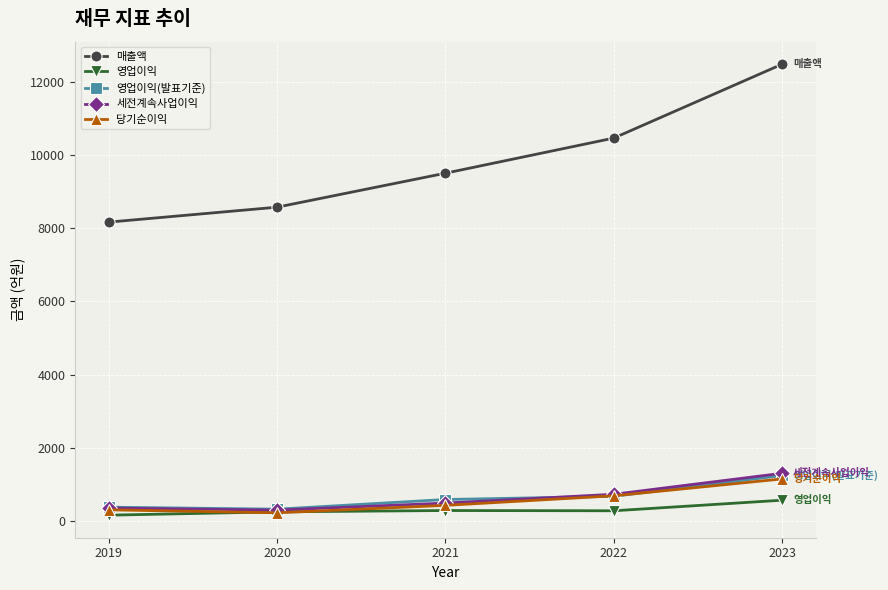

Is it true that 세전계속사업이익 equals 300 at 2020?

True